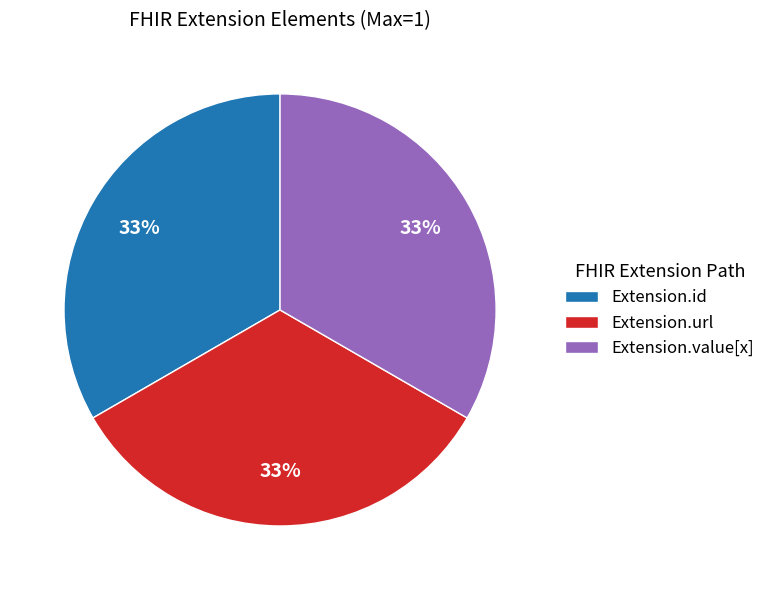

Is there any slice that represents more than half of the pie?

No